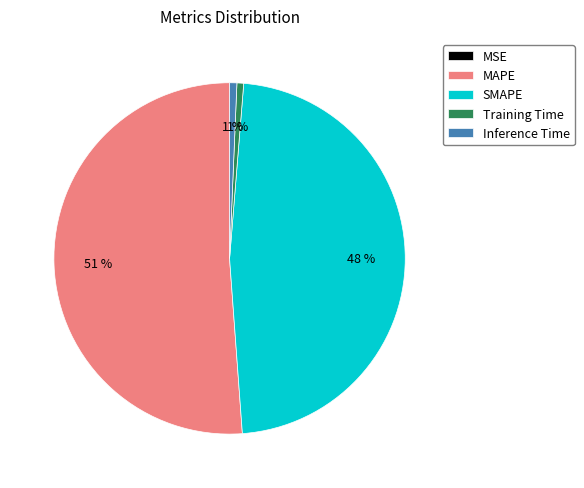

Does MAPE account for over 50% of the chart?

Yes